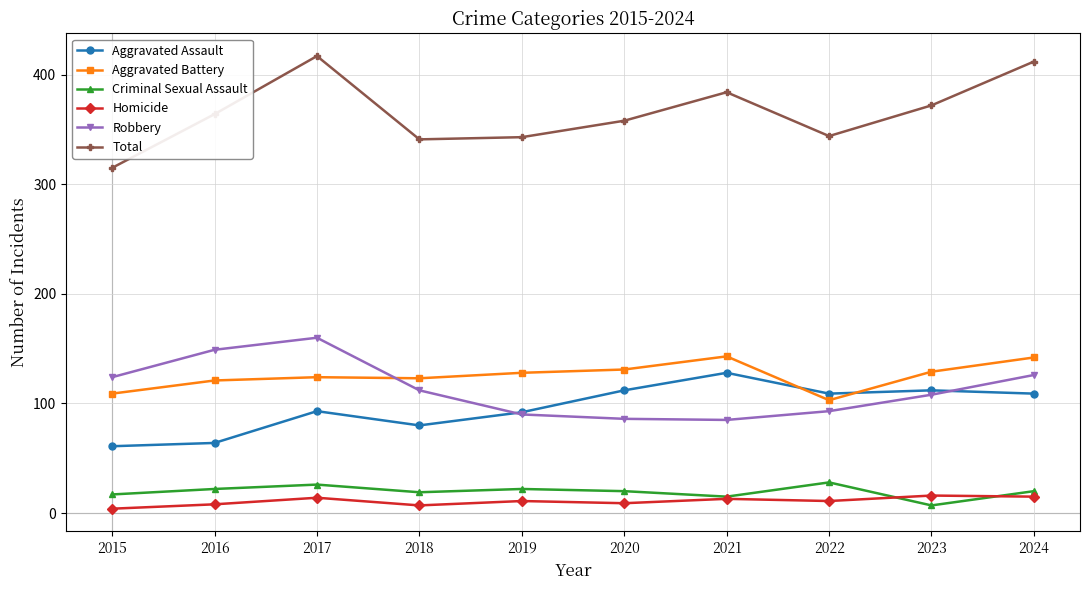

What is the greatest value displayed?

417